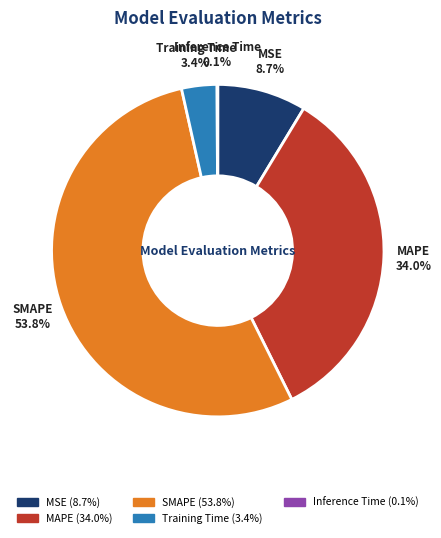

Combined, do SMAPE and MAPE account for over 50%?

Yes